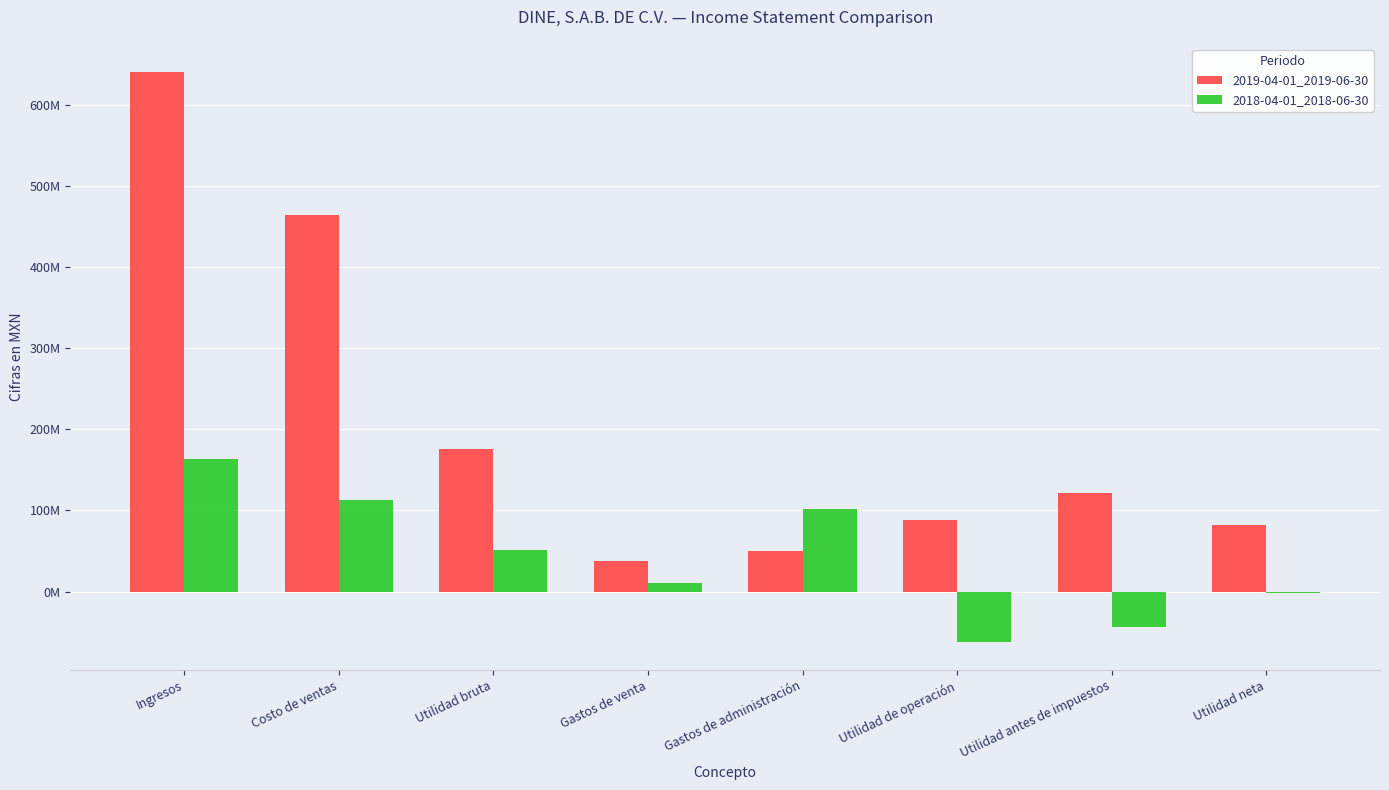

Are the bars grouped side by side (vs. stacked)?

Yes